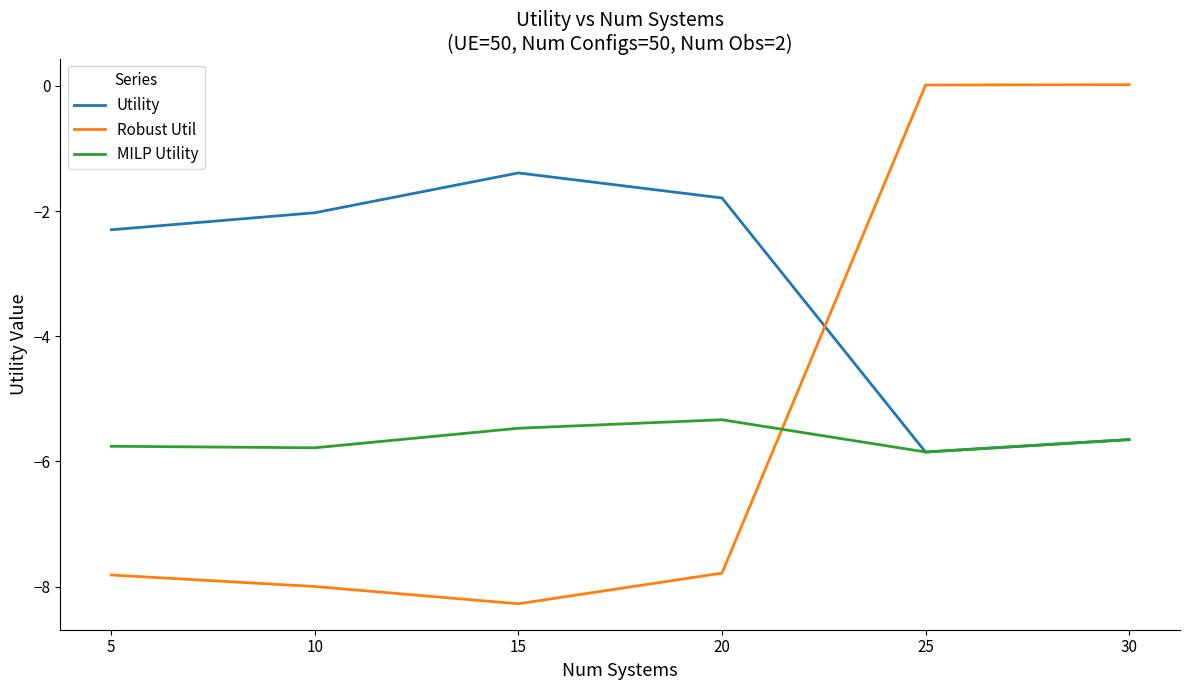

True or false: Utility has a value of -2.0 at 10.

True